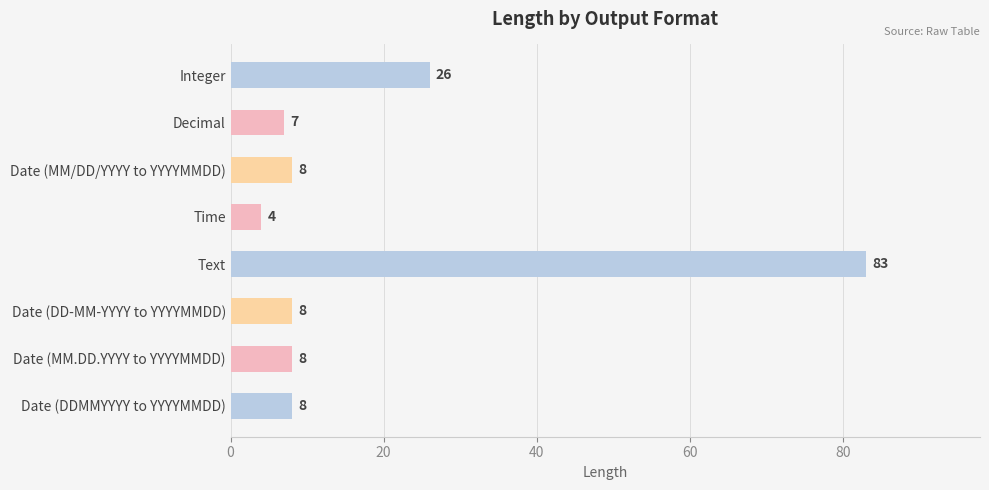

How many series are shown in this chart?

1